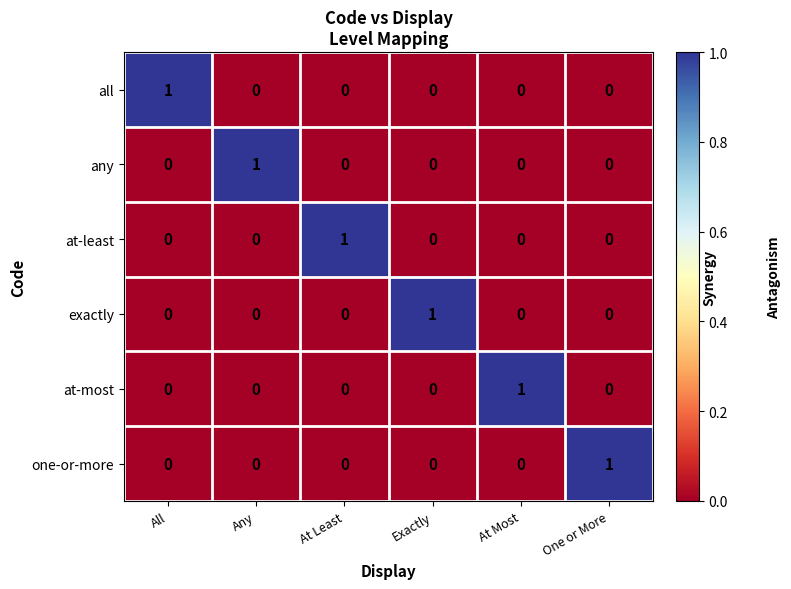

At how many categories does at least one series exceed 0?

6